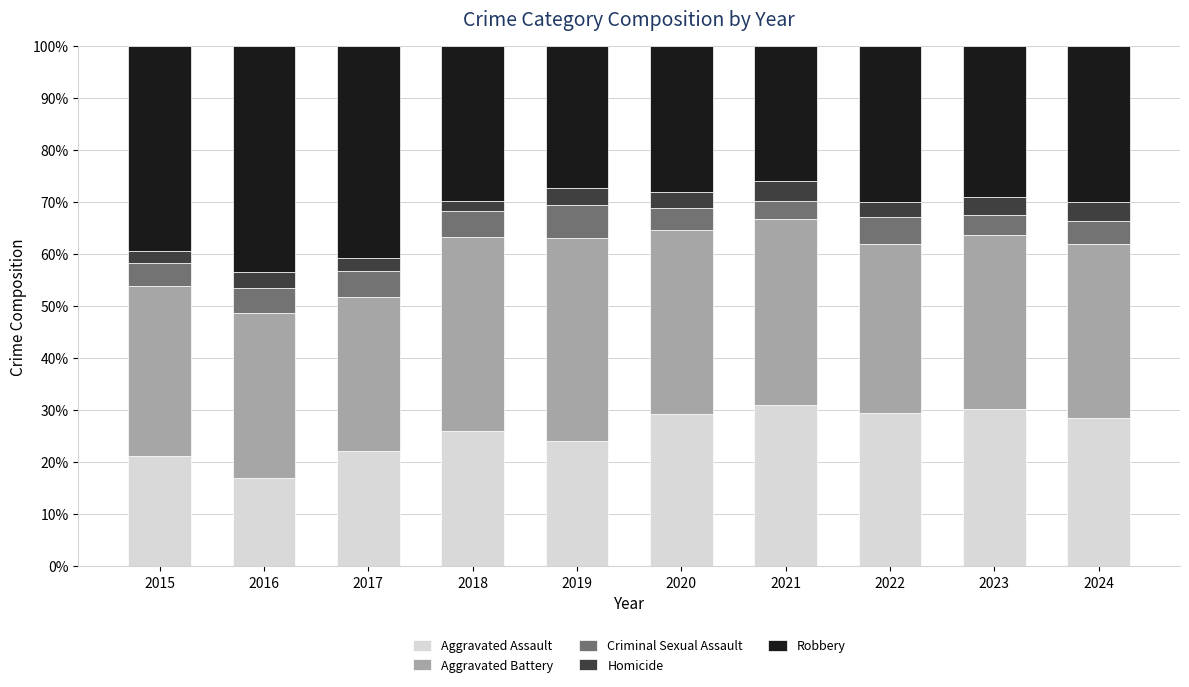

What is the highest value of the Aggravated Assault series?

31.0